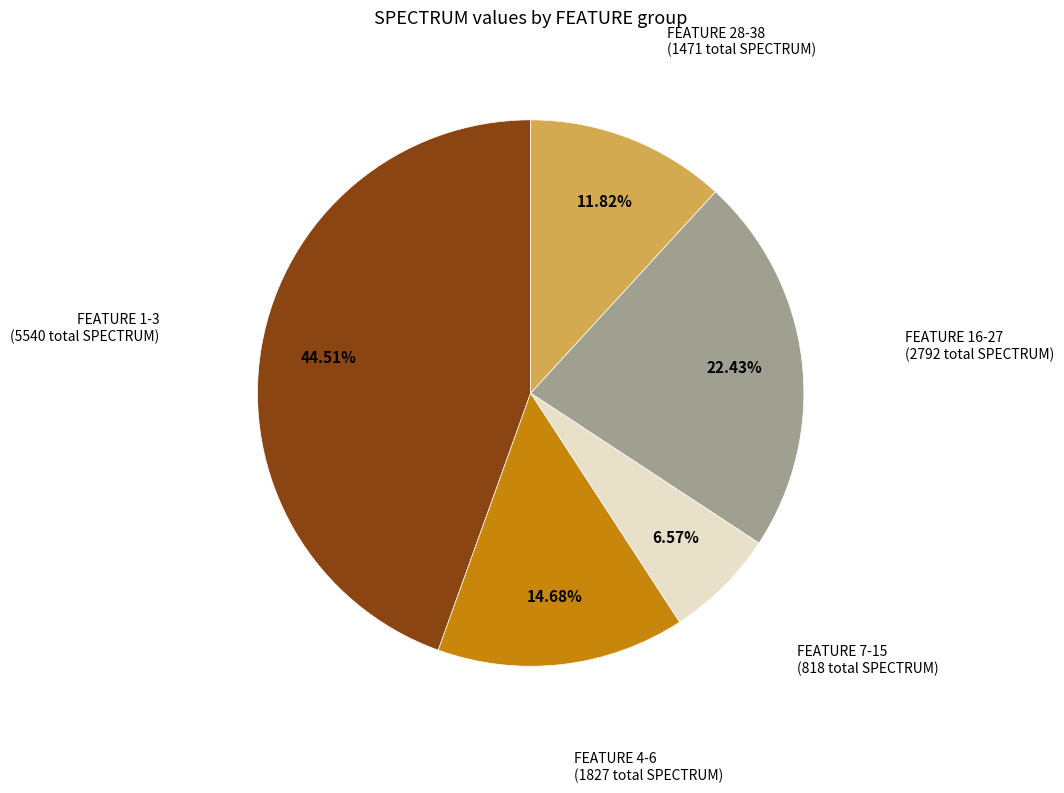

Is there any slice that represents more than half of the pie?

No